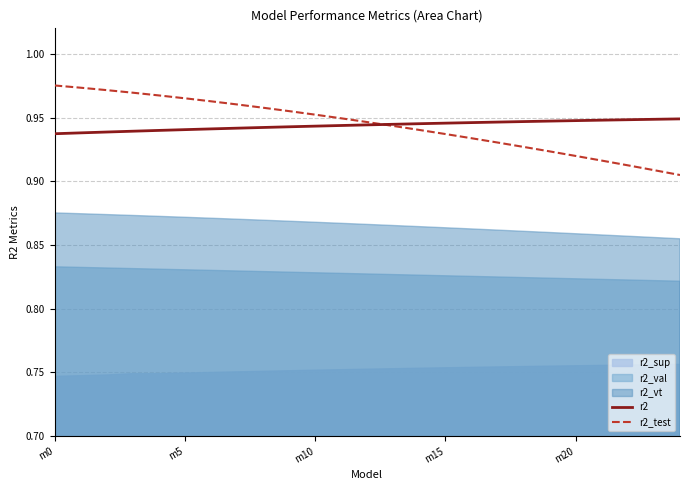

Between 14 and 16, which is larger?

16